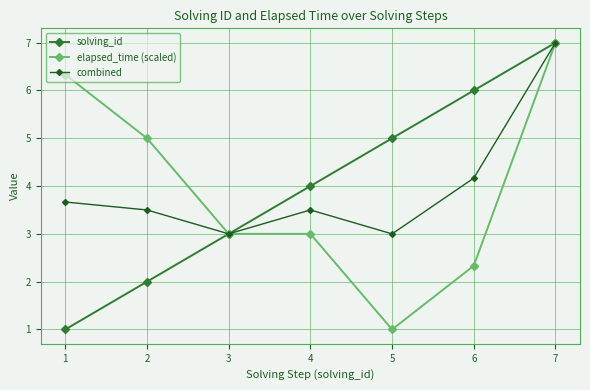

The value of solving_id at 1 is 1.0. True or false?

True